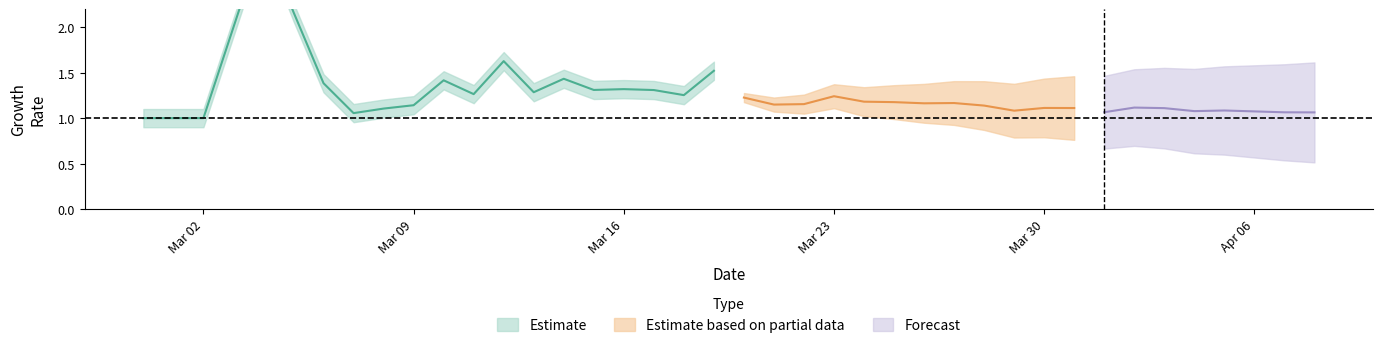

The value at 34 is 1.1. True or false?

True